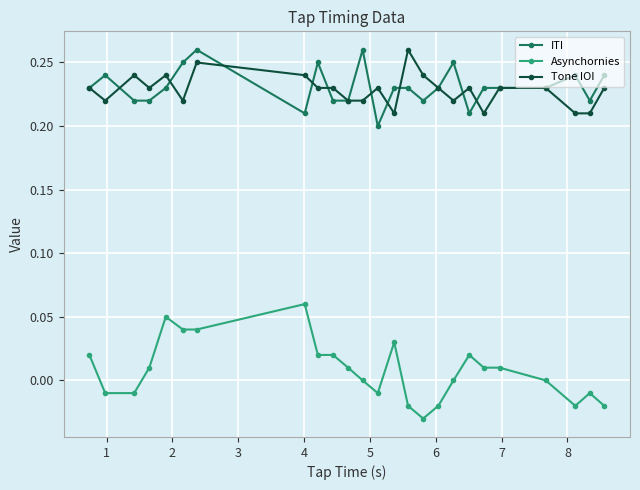

True or false: Tone IOI and Asynchornies cross at least once.

False